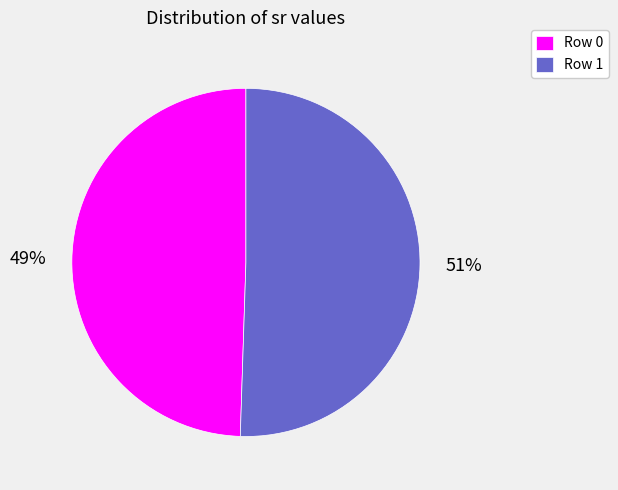

What is the smallest slice in the pie chart?

Row 0